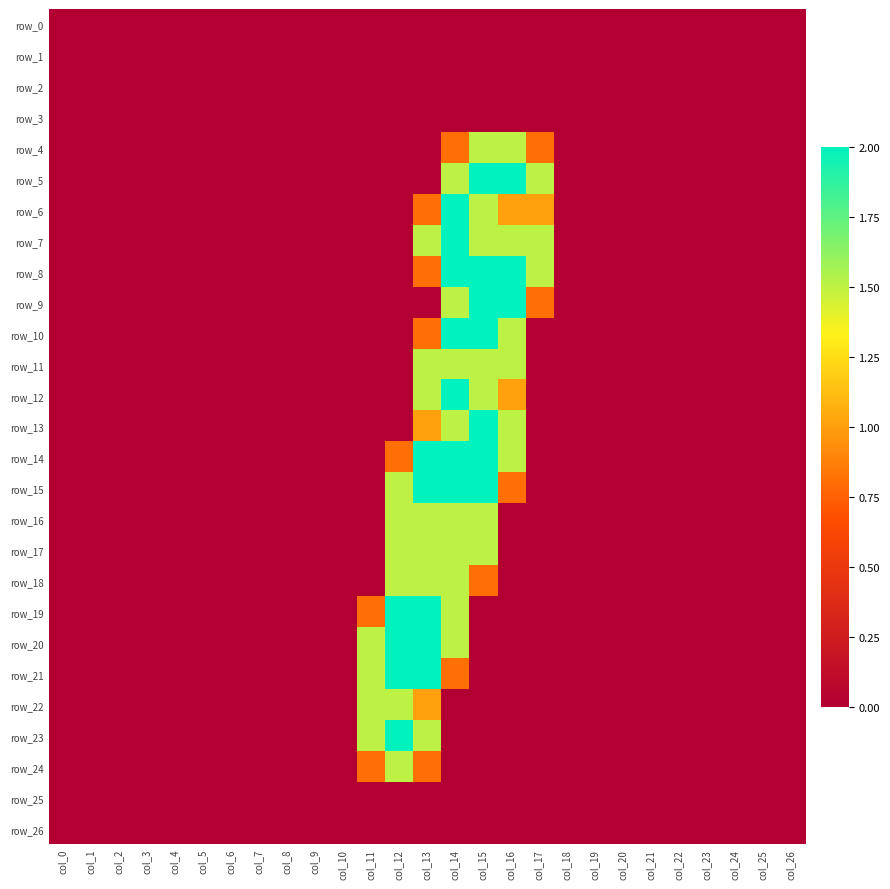

Reading left to right, what are all the values shown in this chart?

row_0: 0.0	0.0	0.0	0.0	0.0	0.0	0.0	0.0	0.0	0.0	0.0	0.0	0.0	0.0	0.0	0.0	0.0	0.0	0.0	0.0	0.0	0.0	0.0	0.0	0.0	0.0	0.0
row_1: 0.0	0.0	0.0	0.0	0.0	0.0	0.0	0.0	0.0	0.0	0.0	0.0	0.0	0.0	0.0	0.0	0.0	0.0	0.0	0.0	0.0	0.0	0.0	0.0	0.0	0.0	0.0
row_2: 0.0	0.0	0.0	0.0	0.0	0.0	0.0	0.0	0.0	0.0	0.0	0.0	0.0	0.0	0.0	0.0	0.0	0.0	0.0	0.0	0.0	0.0	0.0	0.0	0.0	0.0	0.0
row_3: 0.0	0.0	0.0	0.0	0.0	0.0	0.0	0.0	0.0	0.0	0.0	0.0	0.0	0.0	0.0	0.0	0.0	0.0	0.0	0.0	0.0	0.0	0.0	0.0	0.0	0.0	0.0
row_4: 0.0	0.0	0.0	0.0	0.0	0.0	0.0	0.0	0.0	0.0	0.0	0.0	0.0	0.0	0.8	1.5	1.5	0.8	0.0	0.0	0.0	0.0	0.0	0.0	0.0	0.0	0.0
row_5: 0.0	0.0	0.0	0.0	0.0	0.0	0.0	0.0	0.0	0.0	0.0	0.0	0.0	0.0	1.5	2.0	2.0	1.5	0.0	0.0	0.0	0.0	0.0	0.0	0.0	0.0	0.0
row_6: 0.0	0.0	0.0	0.0	0.0	0.0	0.0	0.0	0.0	0.0	0.0	0.0	0.0	0.8	2.0	1.5	1.0	1.0	0.0	0.0	0.0	0.0	0.0	0.0	0.0	0.0	0.0
row_7: 0.0	0.0	0.0	0.0	0.0	0.0	0.0	0.0	0.0	0.0	0.0	0.0	0.0	1.5	2.0	1.5	1.5	1.5	0.0	0.0	0.0	0.0	0.0	0.0	0.0	0.0	0.0
row_8: 0.0	0.0	0.0	0.0	0.0	0.0	0.0	0.0	0.0	0.0	0.0	0.0	0.0	0.8	2.0	2.0	2.0	1.5	0.0	0.0	0.0	0.0	0.0	0.0	0.0	0.0	0.0
row_9: 0.0	0.0	0.0	0.0	0.0	0.0	0.0	0.0	0.0	0.0	0.0	0.0	0.0	0.0	1.5	2.0	2.0	0.8	0.0	0.0	0.0	0.0	0.0	0.0	0.0	0.0	0.0
row_10: 0.0	0.0	0.0	0.0	0.0	0.0	0.0	0.0	0.0	0.0	0.0	0.0	0.0	0.8	2.0	2.0	1.5	0.0	0.0	0.0	0.0	0.0	0.0	0.0	0.0	0.0	0.0
row_11: 0.0	0.0	0.0	0.0	0.0	0.0	0.0	0.0	0.0	0.0	0.0	0.0	0.0	1.5	1.5	1.5	1.5	0.0	0.0	0.0	0.0	0.0	0.0	0.0	0.0	0.0	0.0
row_12: 0.0	0.0	0.0	0.0	0.0	0.0	0.0	0.0	0.0	0.0	0.0	0.0	0.0	1.5	2.0	1.5	1.0	0.0	0.0	0.0	0.0	0.0	0.0	0.0	0.0	0.0	0.0
row_13: 0.0	0.0	0.0	0.0	0.0	0.0	0.0	0.0	0.0	0.0	0.0	0.0	0.0	1.0	1.5	2.0	1.5	0.0	0.0	0.0	0.0	0.0	0.0	0.0	0.0	0.0	0.0
row_14: 0.0	0.0	0.0	0.0	0.0	0.0	0.0	0.0	0.0	0.0	0.0	0.0	0.8	2.0	2.0	2.0	1.5	0.0	0.0	0.0	0.0	0.0	0.0	0.0	0.0	0.0	0.0
row_15: 0.0	0.0	0.0	0.0	0.0	0.0	0.0	0.0	0.0	0.0	0.0	0.0	1.5	2.0	2.0	2.0	0.8	0.0	0.0	0.0	0.0	0.0	0.0	0.0	0.0	0.0	0.0
row_16: 0.0	0.0	0.0	0.0	0.0	0.0	0.0	0.0	0.0	0.0	0.0	0.0	1.5	1.5	1.5	1.5	0.0	0.0	0.0	0.0	0.0	0.0	0.0	0.0	0.0	0.0	0.0
row_17: 0.0	0.0	0.0	0.0	0.0	0.0	0.0	0.0	0.0	0.0	0.0	0.0	1.5	1.5	1.5	1.5	0.0	0.0	0.0	0.0	0.0	0.0	0.0	0.0	0.0	0.0	0.0
row_18: 0.0	0.0	0.0	0.0	0.0	0.0	0.0	0.0	0.0	0.0	0.0	0.0	1.5	1.5	1.5	0.8	0.0	0.0	0.0	0.0	0.0	0.0	0.0	0.0	0.0	0.0	0.0
row_19: 0.0	0.0	0.0	0.0	0.0	0.0	0.0	0.0	0.0	0.0	0.0	0.8	2.0	2.0	1.5	0.0	0.0	0.0	0.0	0.0	0.0	0.0	0.0	0.0	0.0	0.0	0.0
row_20: 0.0	0.0	0.0	0.0	0.0	0.0	0.0	0.0	0.0	0.0	0.0	1.5	2.0	2.0	1.5	0.0	0.0	0.0	0.0	0.0	0.0	0.0	0.0	0.0	0.0	0.0	0.0
row_21: 0.0	0.0	0.0	0.0	0.0	0.0	0.0	0.0	0.0	0.0	0.0	1.5	2.0	2.0	0.8	0.0	0.0	0.0	0.0	0.0	0.0	0.0	0.0	0.0	0.0	0.0	0.0
row_22: 0.0	0.0	0.0	0.0	0.0	0.0	0.0	0.0	0.0	0.0	0.0	1.5	1.5	1.0	0.0	0.0	0.0	0.0	0.0	0.0	0.0	0.0	0.0	0.0	0.0	0.0	0.0
row_23: 0.0	0.0	0.0	0.0	0.0	0.0	0.0	0.0	0.0	0.0	0.0	1.5	2.0	1.5	0.0	0.0	0.0	0.0	0.0	0.0	0.0	0.0	0.0	0.0	0.0	0.0	0.0
row_24: 0.0	0.0	0.0	0.0	0.0	0.0	0.0	0.0	0.0	0.0	0.0	0.8	1.5	0.8	0.0	0.0	0.0	0.0	0.0	0.0	0.0	0.0	0.0	0.0	0.0	0.0	0.0
row_25: 0.0	0.0	0.0	0.0	0.0	0.0	0.0	0.0	0.0	0.0	0.0	0.0	0.0	0.0	0.0	0.0	0.0	0.0	0.0	0.0	0.0	0.0	0.0	0.0	0.0	0.0	0.0
row_26: 0.0	0.0	0.0	0.0	0.0	0.0	0.0	0.0	0.0	0.0	0.0	0.0	0.0	0.0	0.0	0.0	0.0	0.0	0.0	0.0	0.0	0.0	0.0	0.0	0.0	0.0	0.0